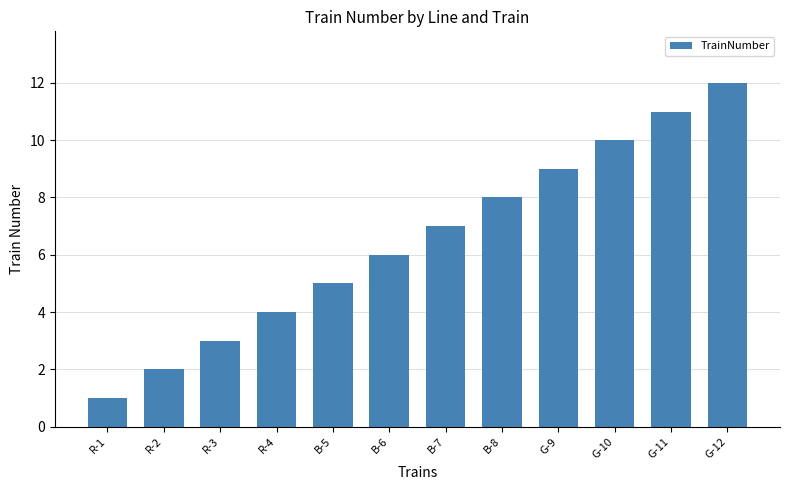

What is the label of the 7th bar from the left?

B-7